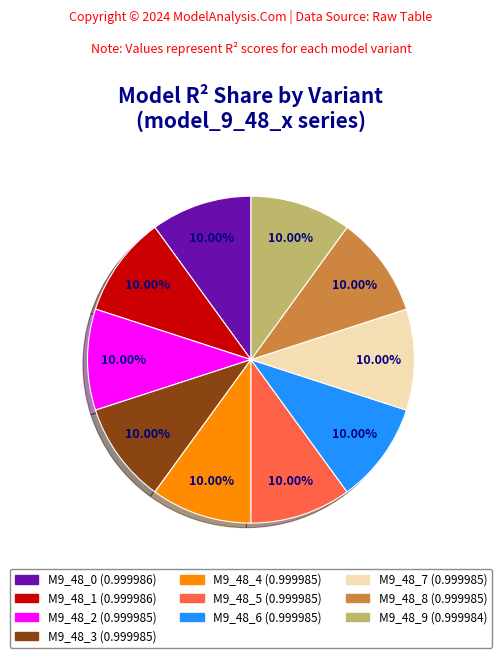

Is there a majority slice in this chart?

No